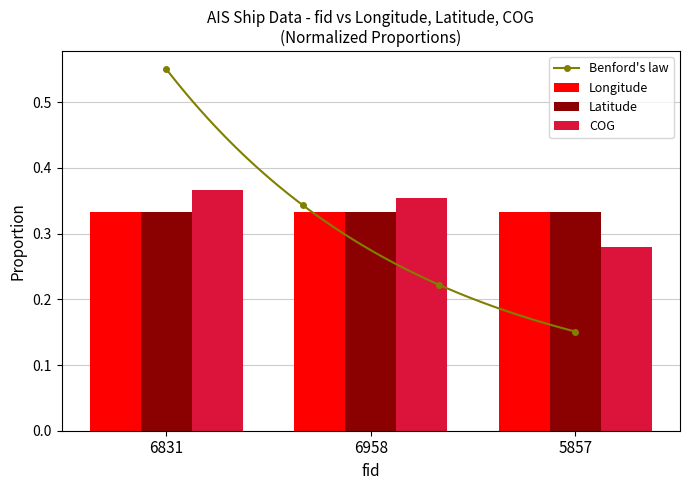

Reading right to left, transcribe all the data shown in this chart.

Longitude: 5857=0.3	6958=0.3	6831=0.3
Latitude: 5857=0.3	6958=0.3	6831=0.3
COG: 5857=0.3	6958=0.4	6831=0.4